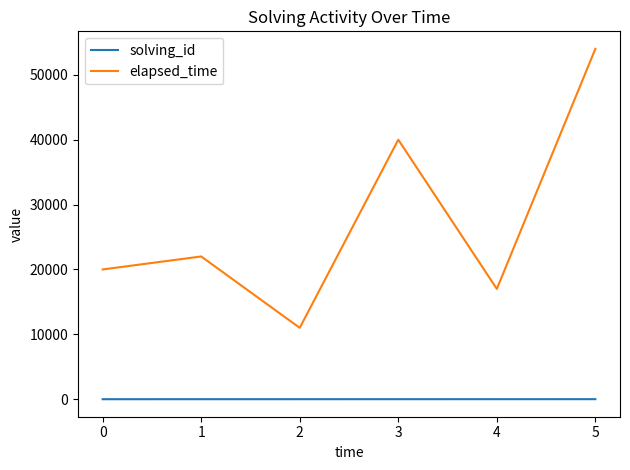

Rank the series by their average value, from highest to lowest.

elapsed_time, solving_id